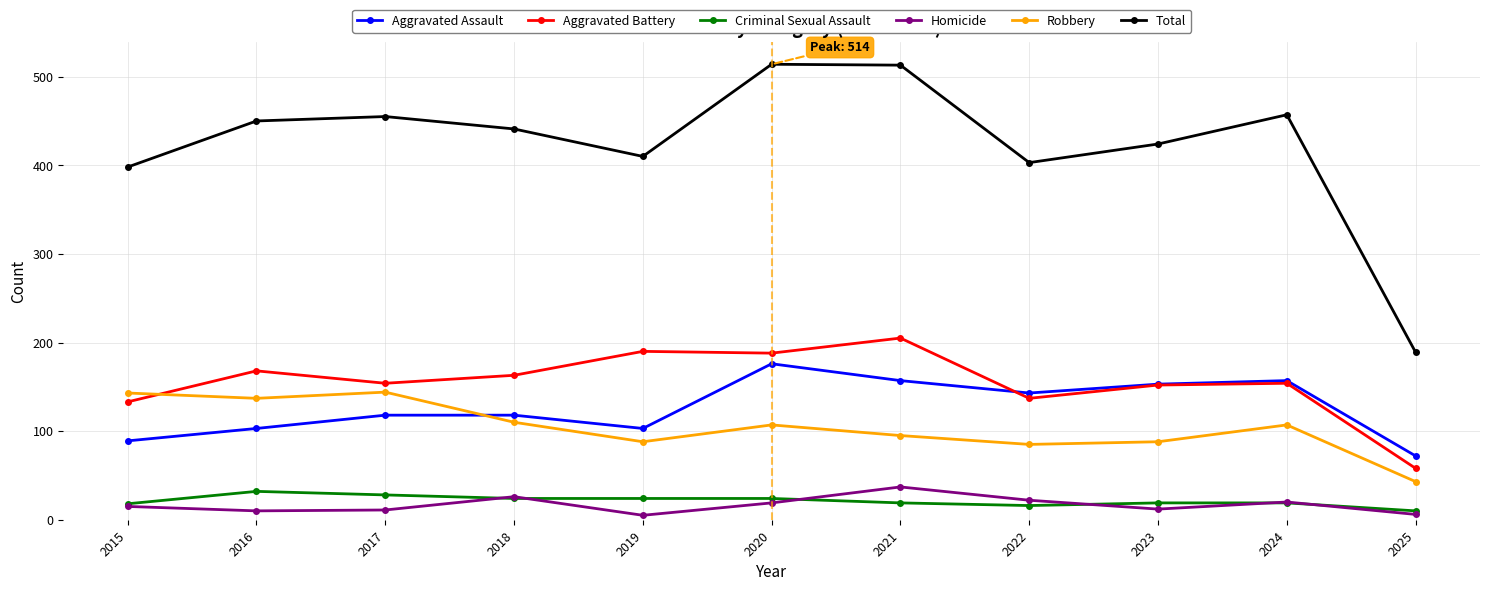

At which label does Criminal Sexual Assault reach its minimum?

2025